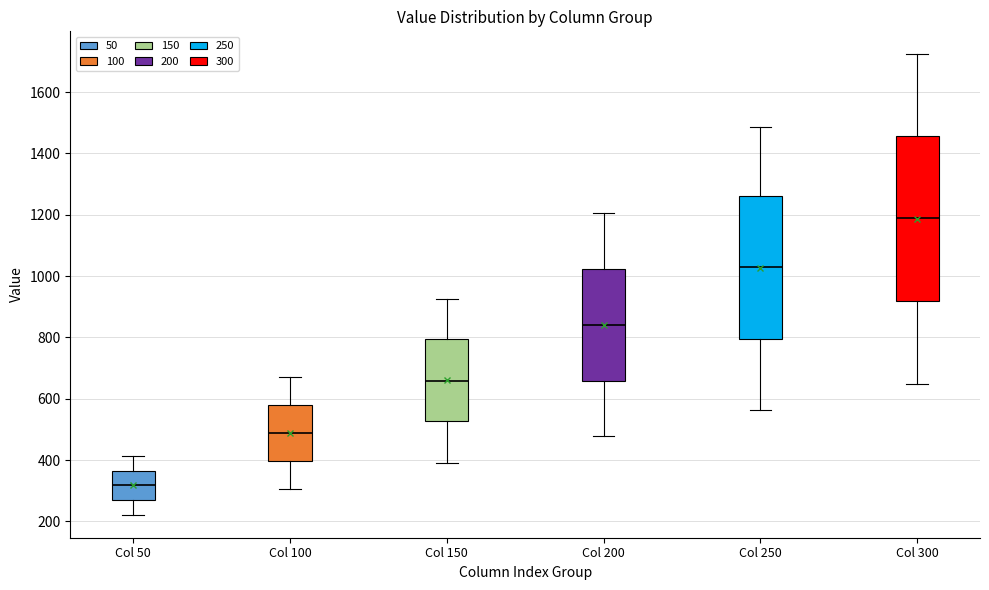

Reading left to right, read every box against the y-axis: the position of its median line, the range the box covers, and the ends of its whiskers. The values are not printed on the chart, so give them approximately, as read against the axis.

Col 50: median 320, box 280 to 360, whiskers 220 to 420
Col 100: median 480, box 400 to 580, whiskers 300 to 660
Col 150: median 660, box 520 to 800, whiskers 400 to 920
Col 200: median 840, box 660 to 1020, whiskers 480 to 1200
Col 250: median 1020, box 800 to 1260, whiskers 560 to 1480
Col 300: median 1180, box 920 to 1460, whiskers 640 to 1720